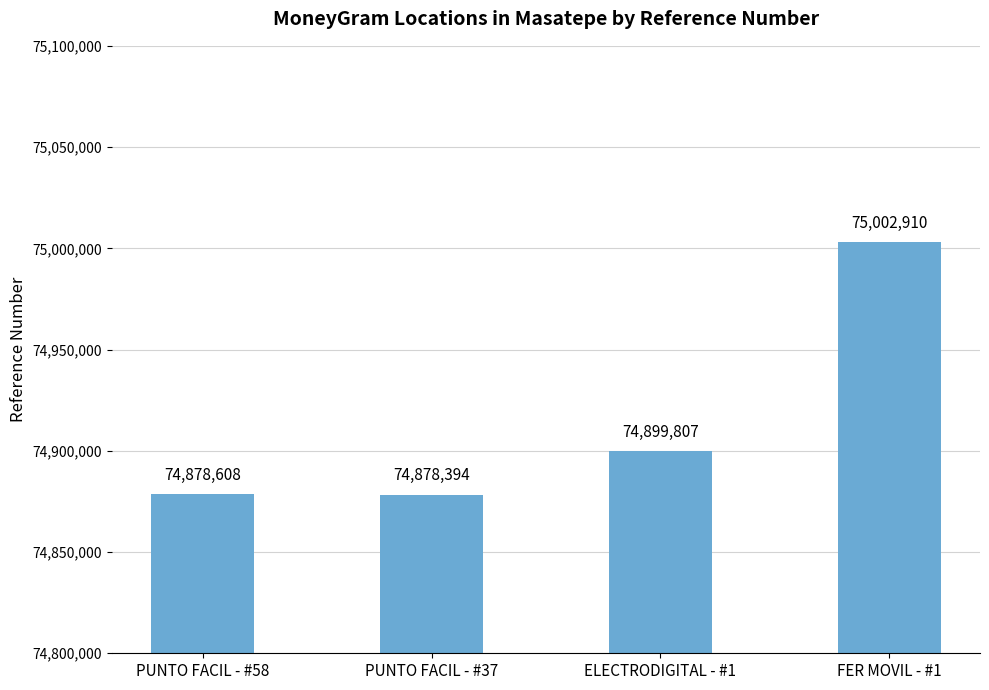

True or false: the data shows 75002910 at FER MOVIL - #1.

True